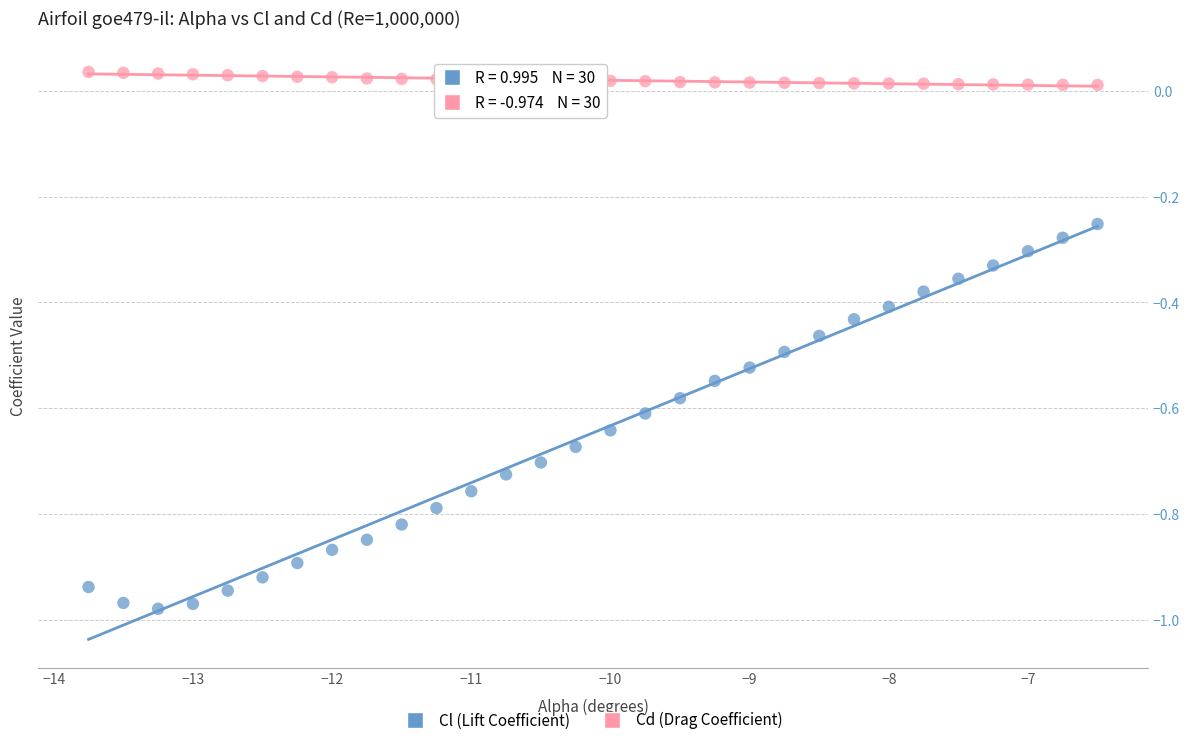

Across all data points, what is the range of X values (max minus min)?

7.2